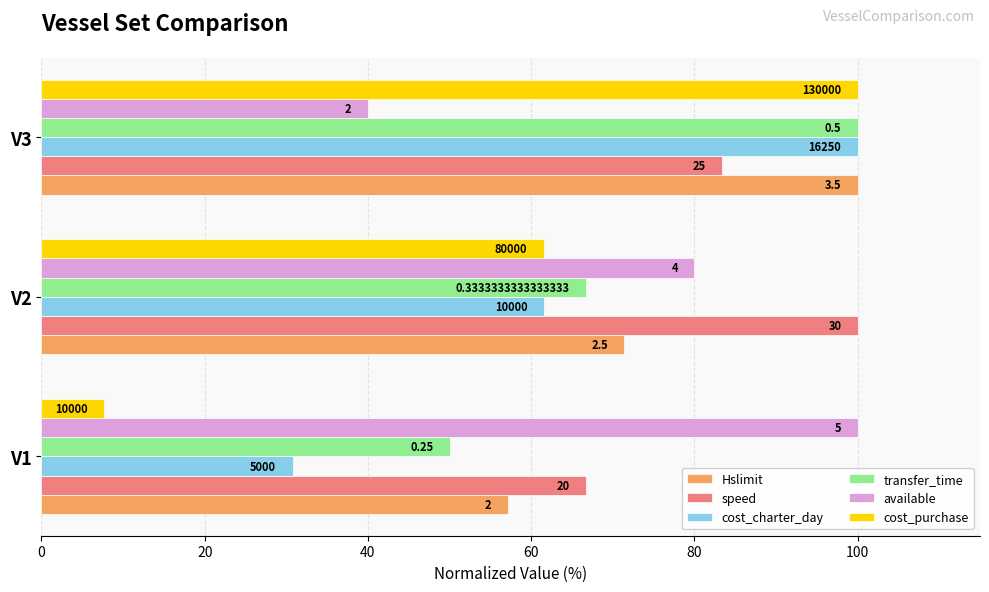

What are all the series names shown in the legend?

Hslimit, speed, cost_charter_day, transfer_time, available, cost_purchase